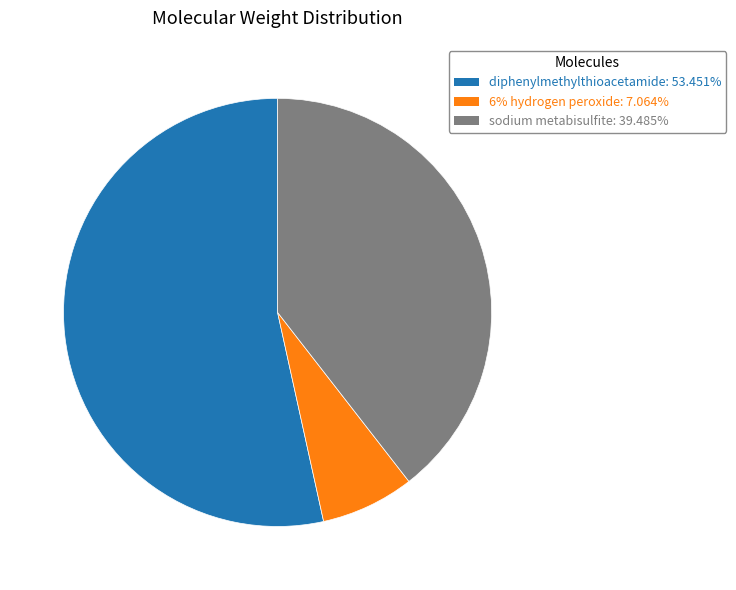

Which category has the biggest portion of the pie?

diphenylmethylthioacetamide